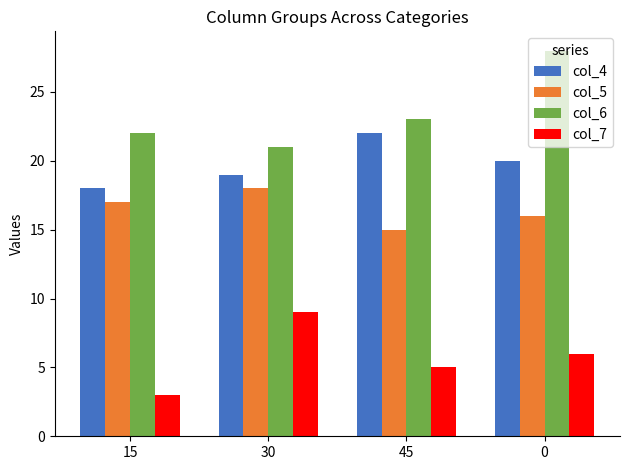

True or false: col_5 has a value of 5 at 15.

False